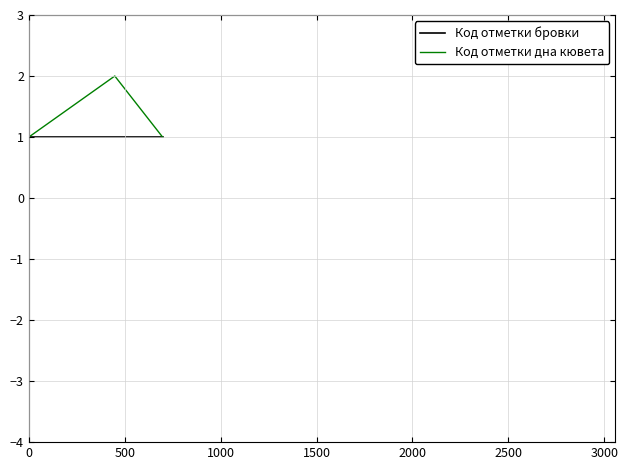

True or false: Код отметки дна кювета and Код отметки бровки cross at least once.

False